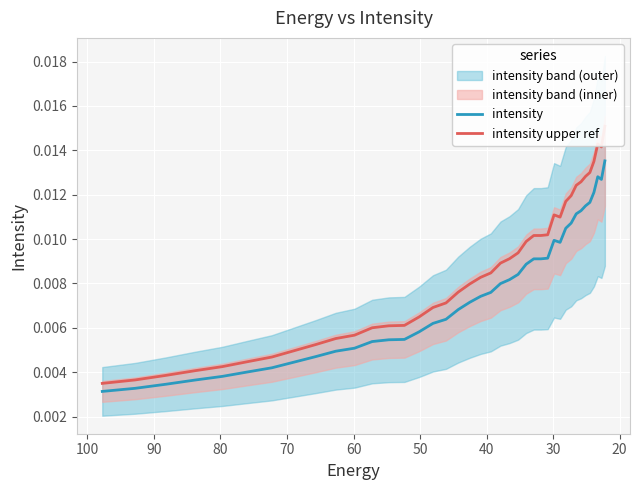

True or false: intensity and intensity upper ref cross at least once.

False